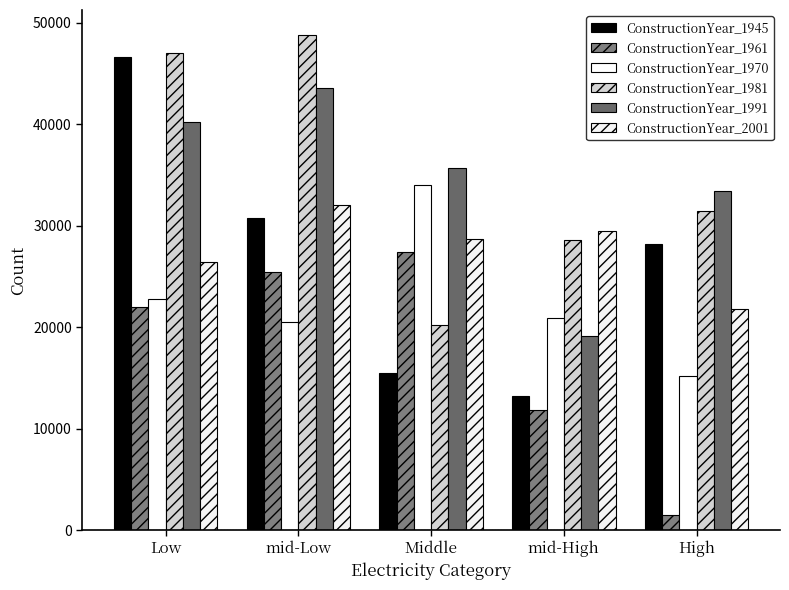

Between mid-Low and Middle, which series saw the biggest shift?

ConstructionYear_1981